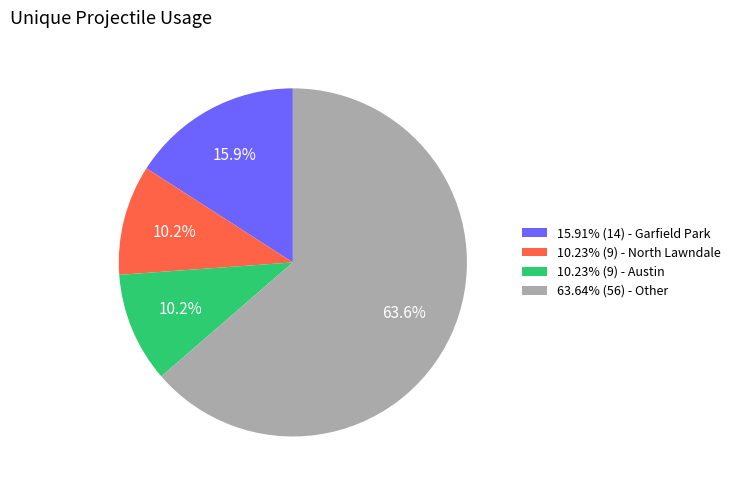

Does any single category account for the majority?

Yes